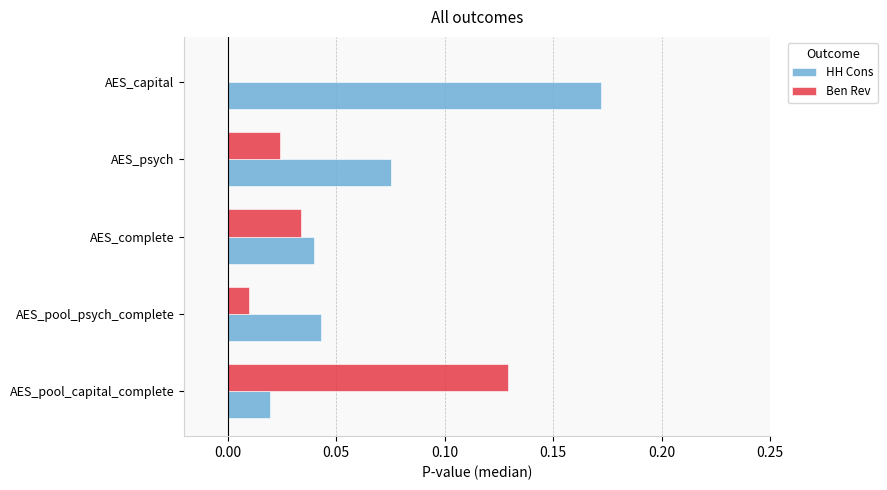

At which category is the sum across all series the highest?

AES_capital